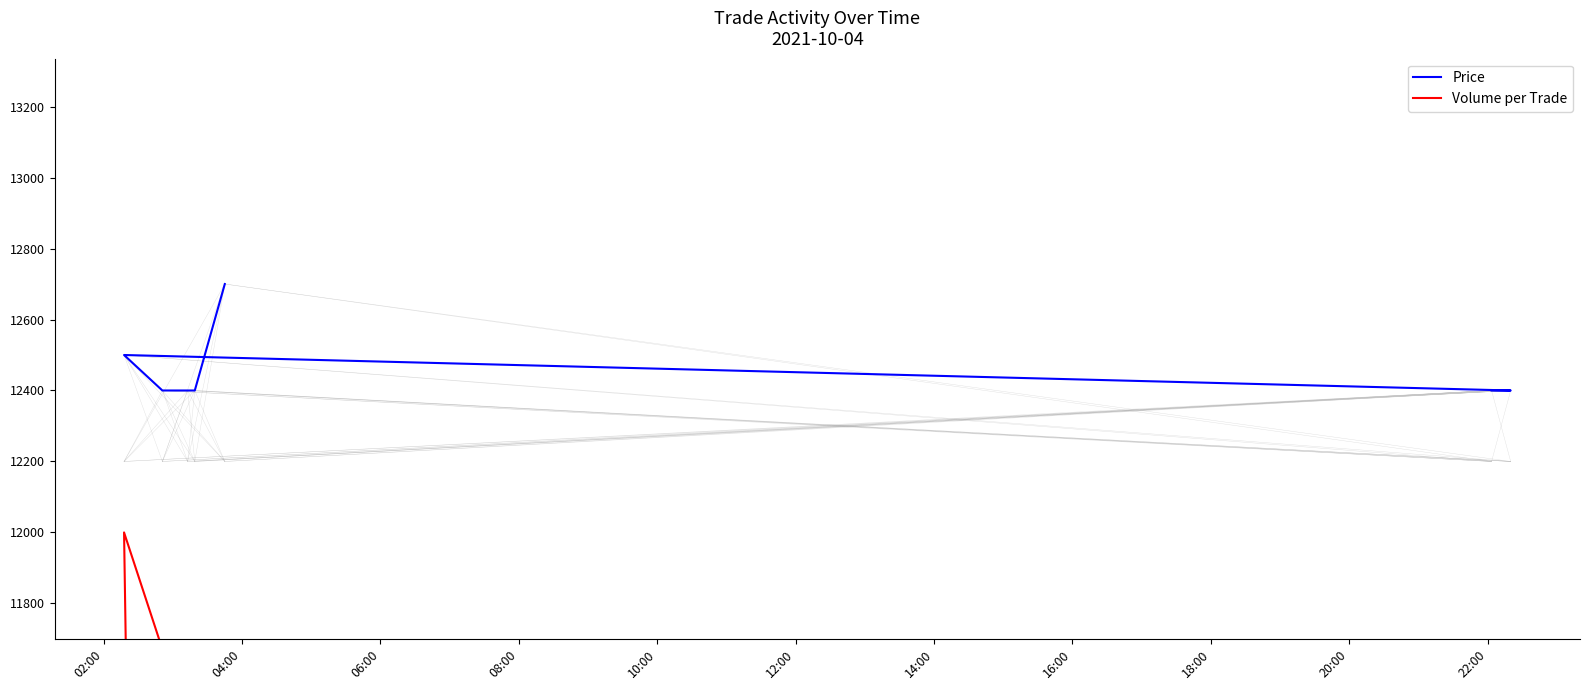

At 02:00, list the series in order from smallest to largest.

Volume per Trade, Price